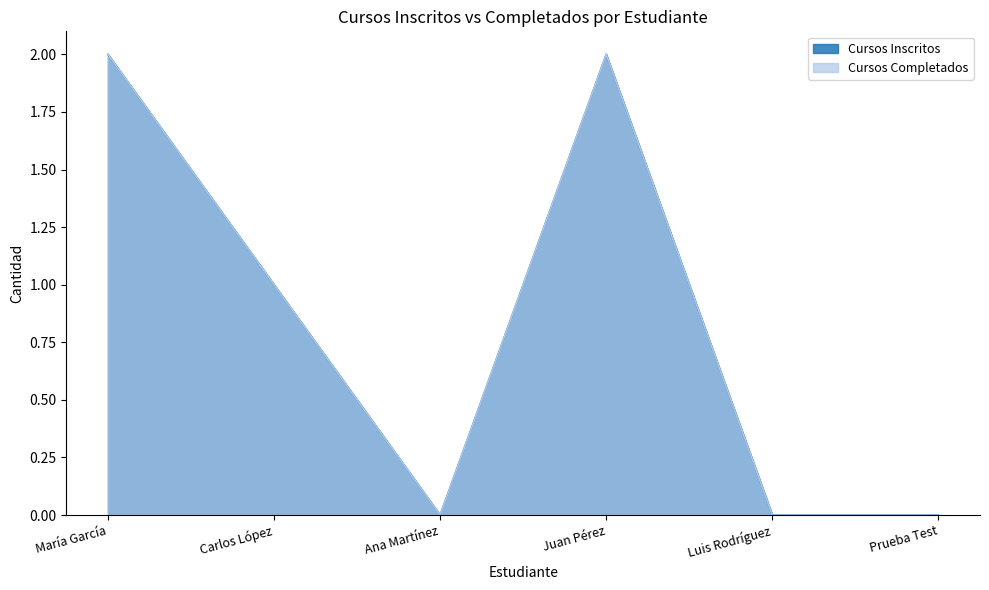

Between Luis Rodríguez and Prueba Test, which series saw the biggest shift?

Cursos Inscritos